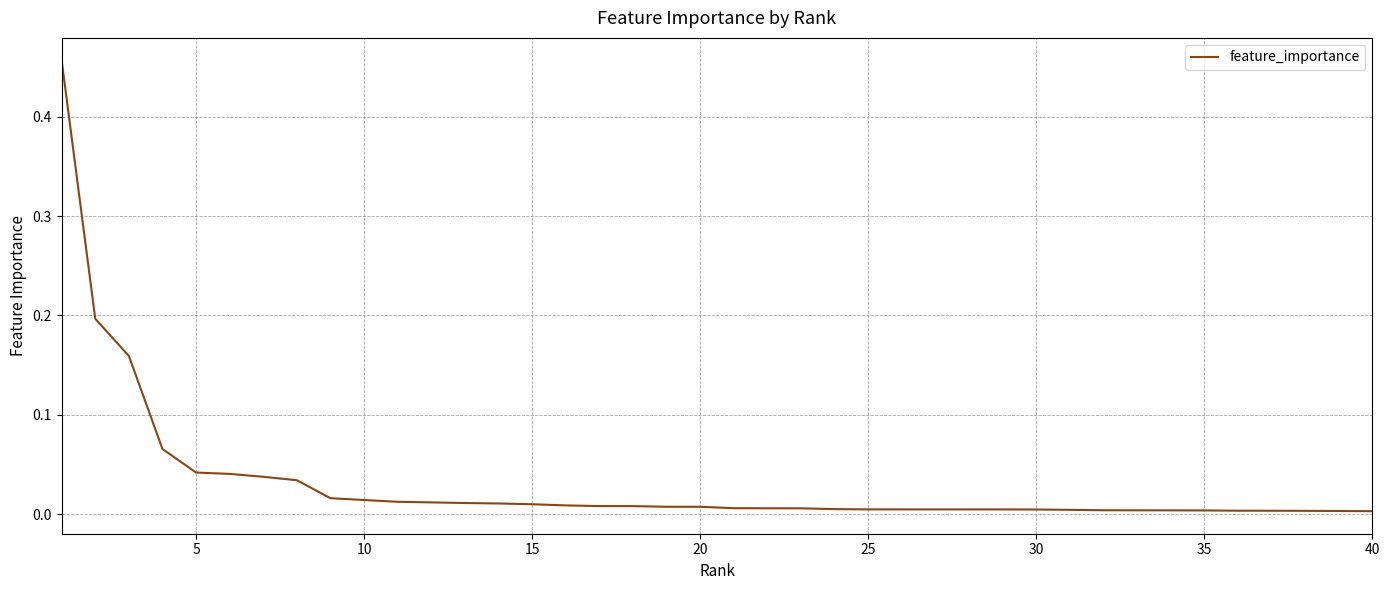

How many lines are shown in the chart?

1